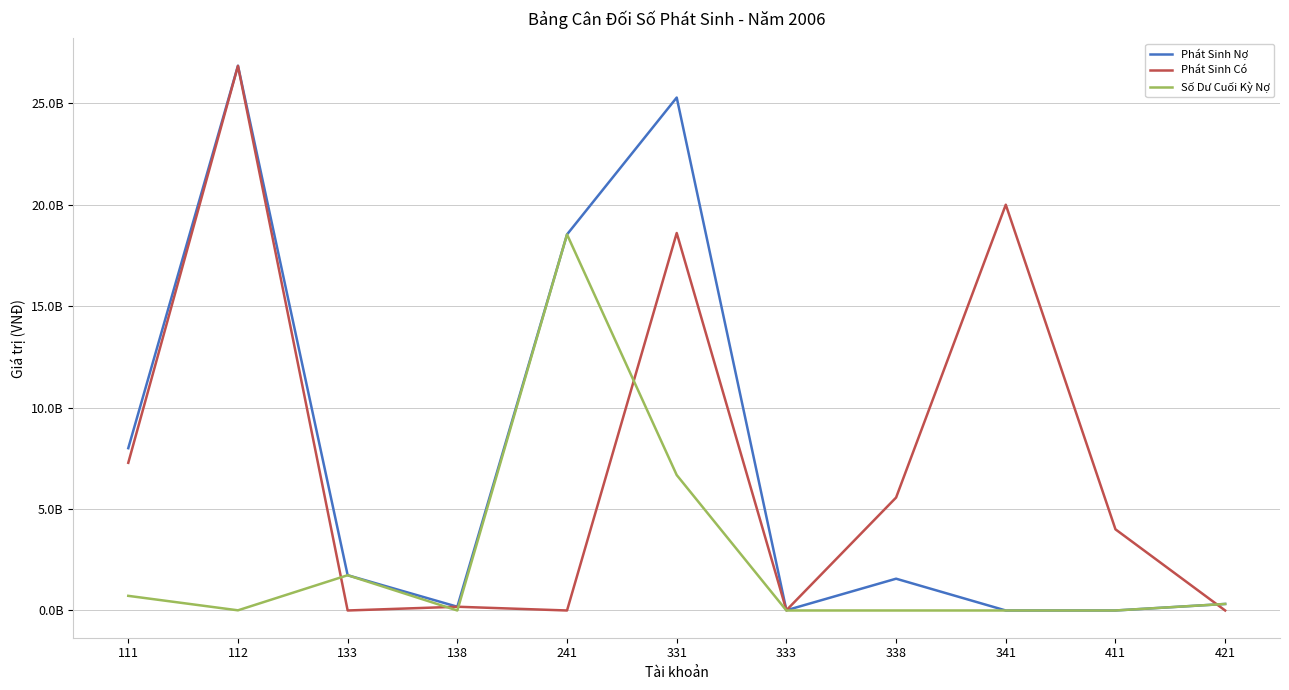

Which series has the widest spread of values?

Phát Sinh Nợ